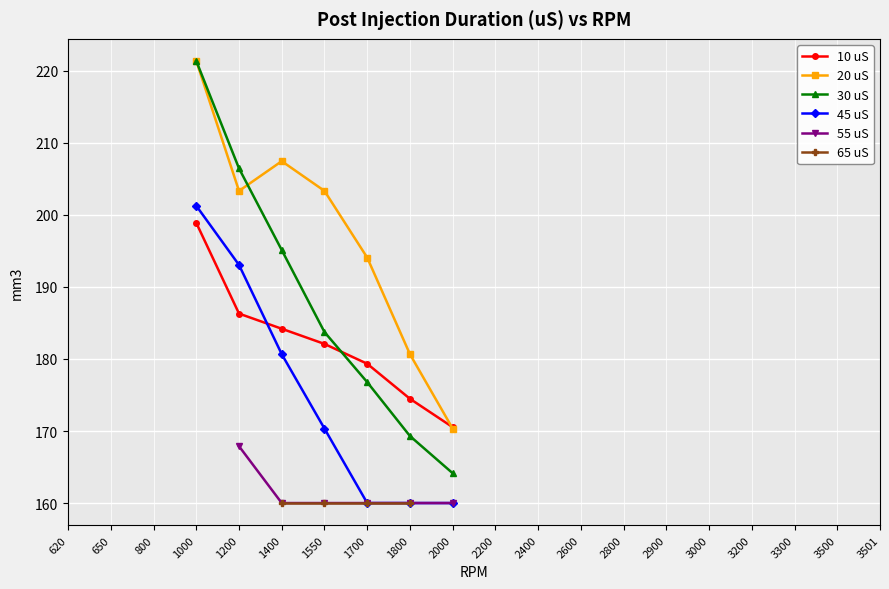

Is the value of 10 uS at 1550 greater than the value of 55 uS at 2800?

No